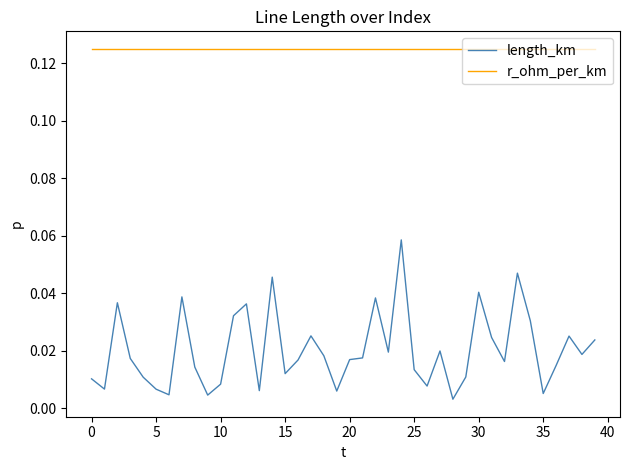

Rank the series by their average value, from highest to lowest.

r_ohm_per_km, length_km